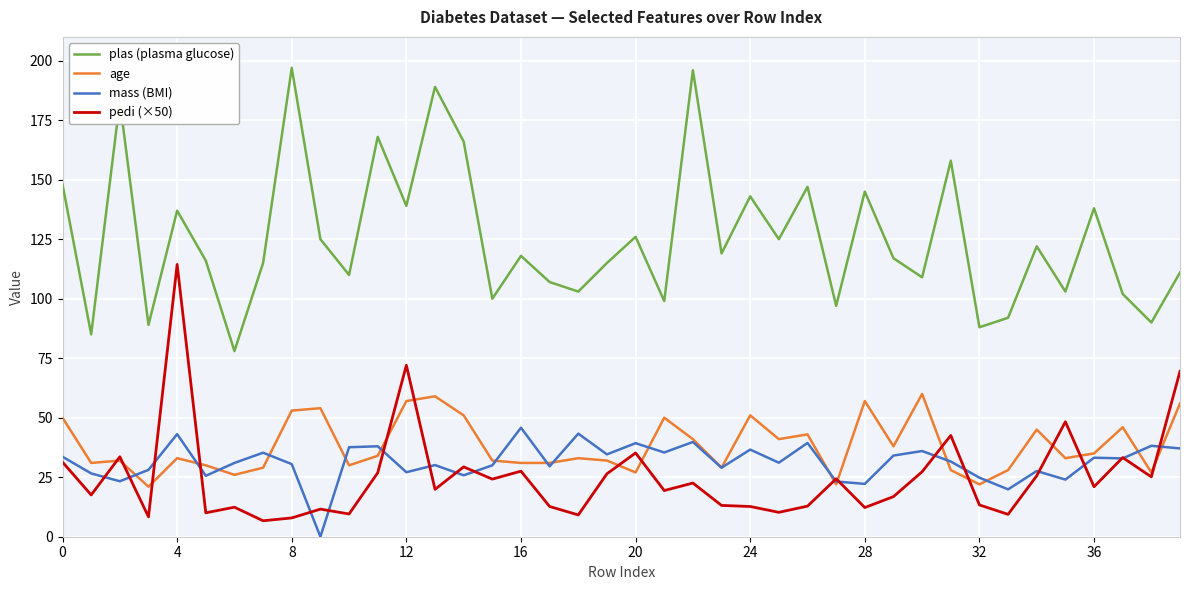

True or false: mass (BMI) and plas (plasma glucose) cross at least once.

False